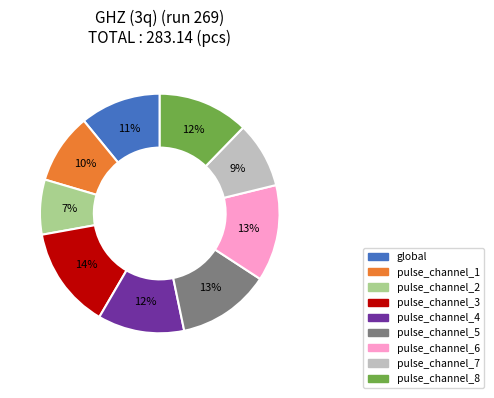

True or false: pulse_channel_6 accounts for 23% of the total.

False